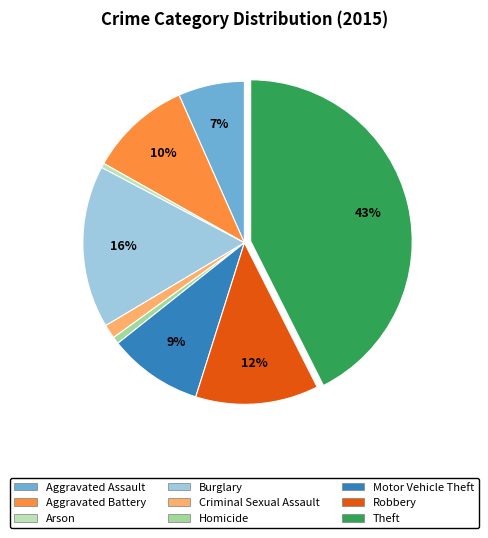

What is the total percentage of Homicide and Burglary?

17.0%